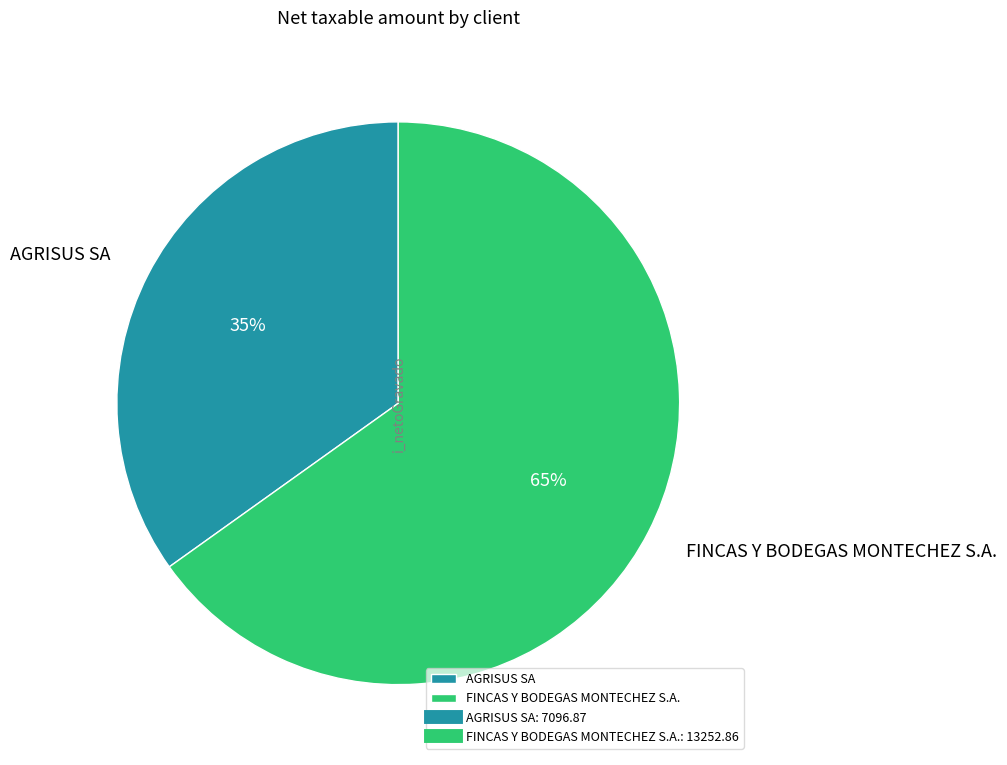

Combined, do AGRISUS SA and FINCAS Y BODEGAS MONTECHEZ S.A. account for over 50%?

Yes